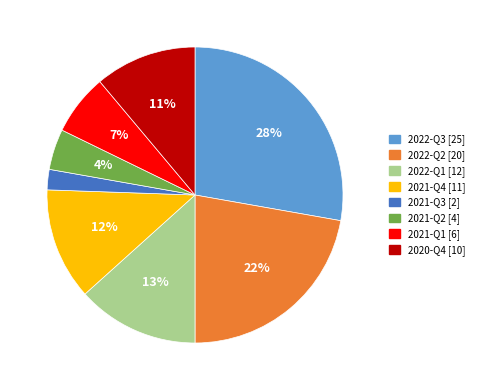

To the nearest percent, what percentage of the pie is 2020-Q4?

11%